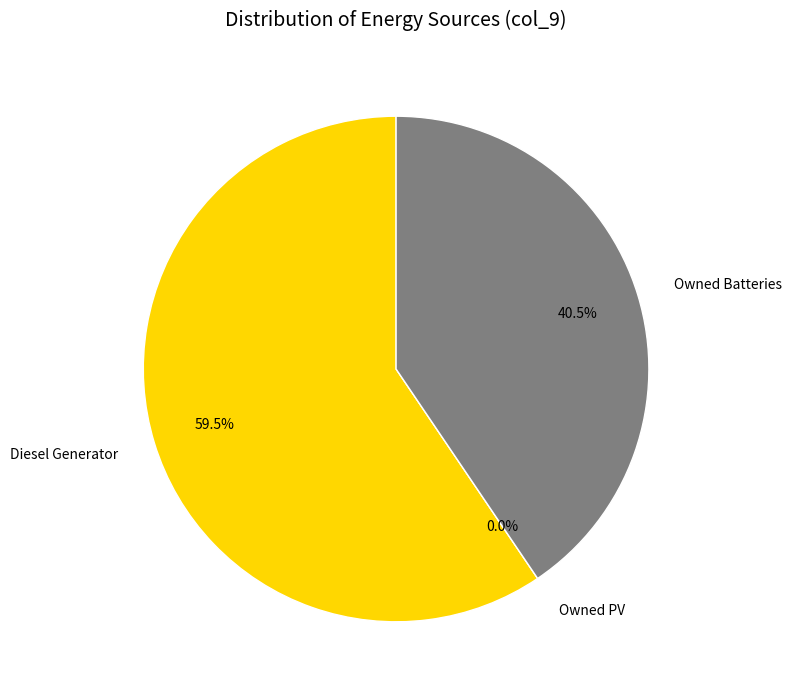

Which slice is the smallest?

Owned PV